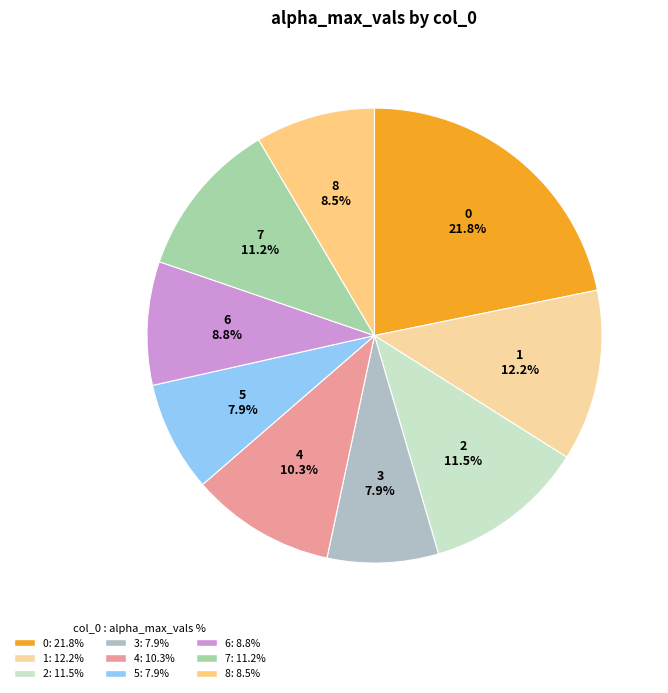

Does 3 account for over 50% of the chart?

No